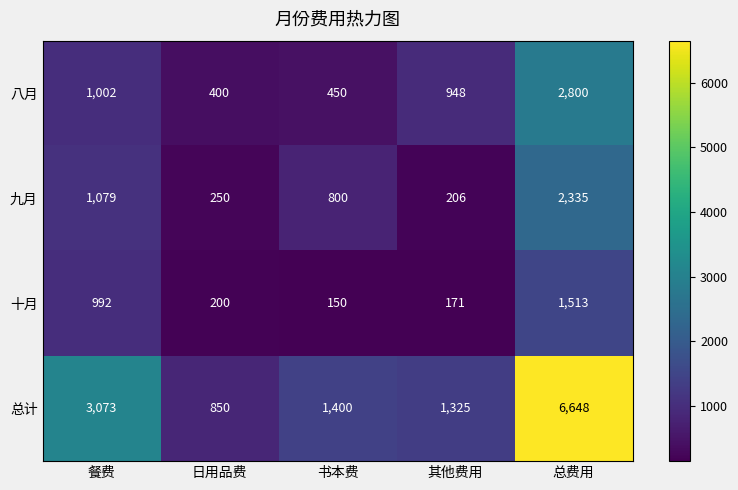

Where is 十月 nearest to the value 831?

餐费